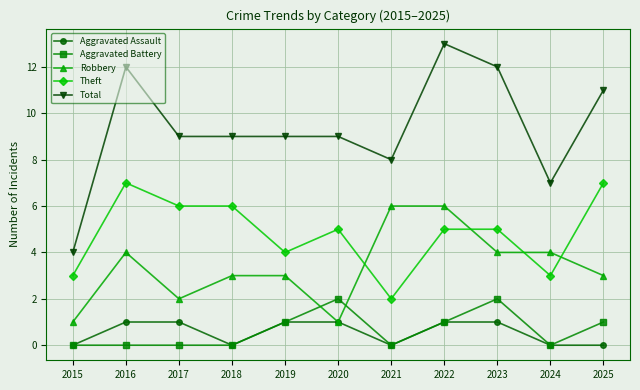

True or false: Total and Robbery intersect in this chart.

False